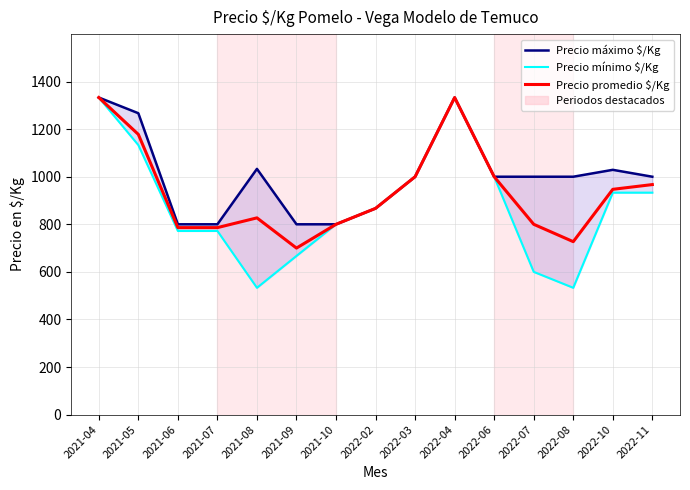

How many data points in Precio promedio $/Kg are less than 867?

7